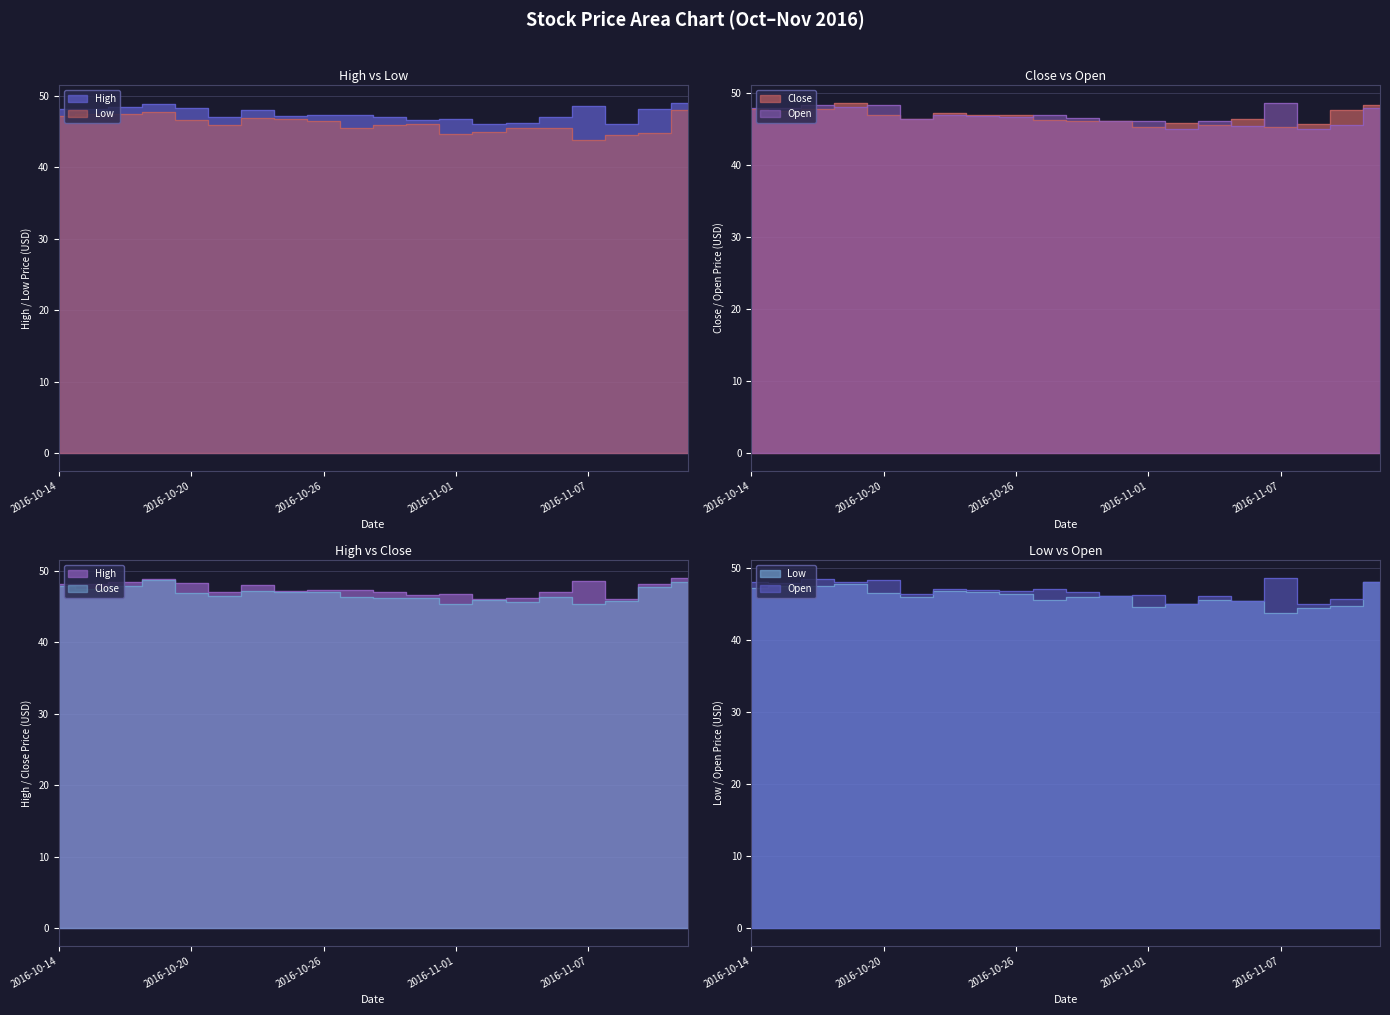

Rank the series at 2016-11-04 from lowest to highest value.

Low, Open, Close, High